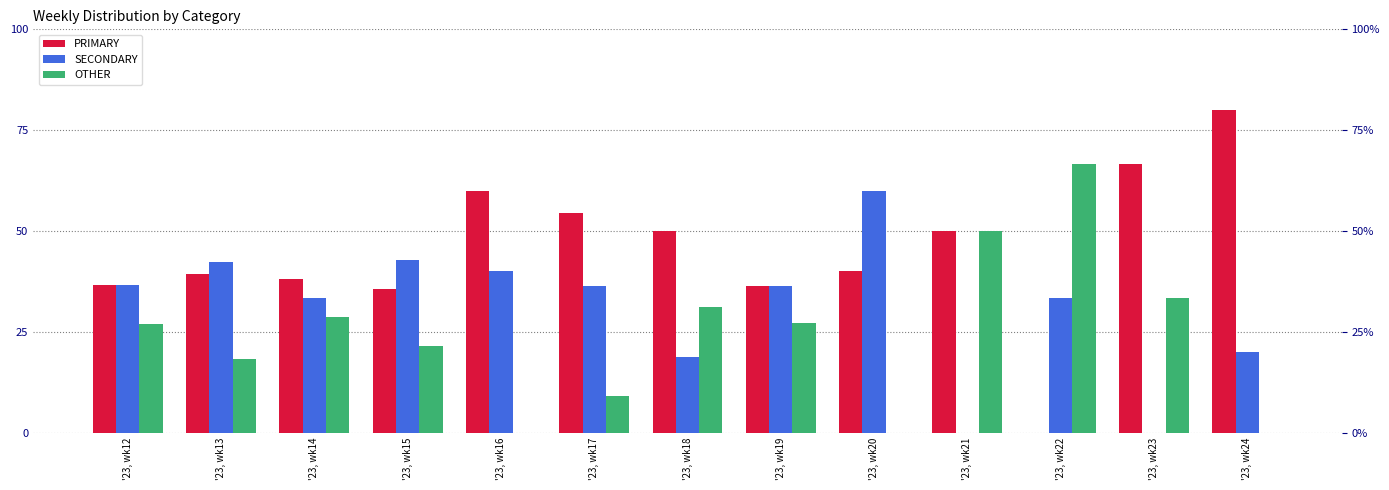

How many bars are there in total?

39